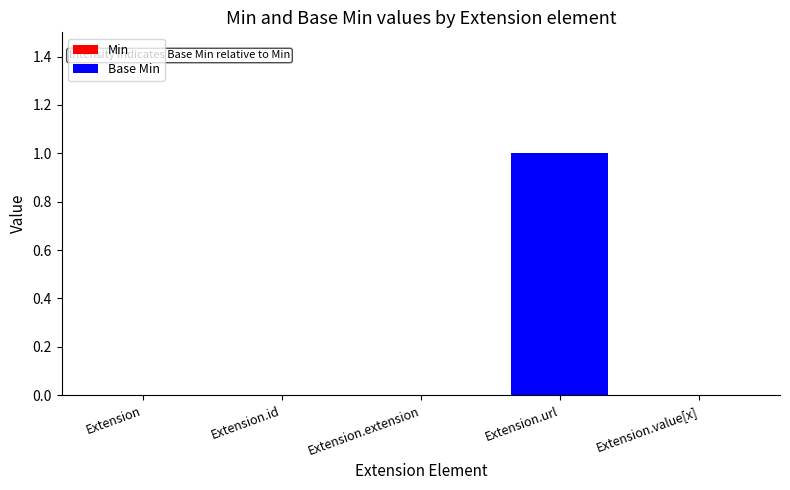

Count the number of data series in this chart.

2